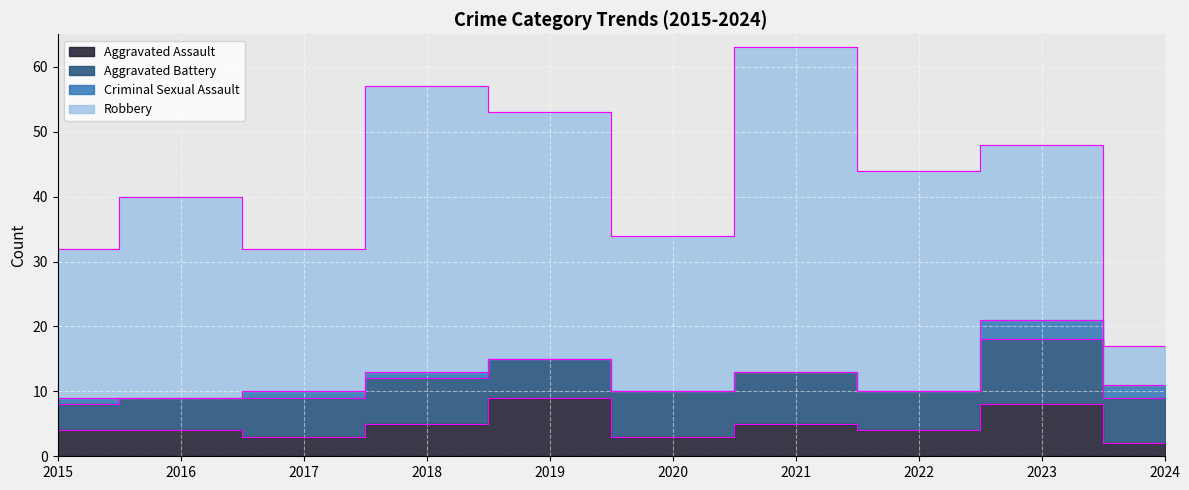

Which series has the widest spread of values?

Robbery